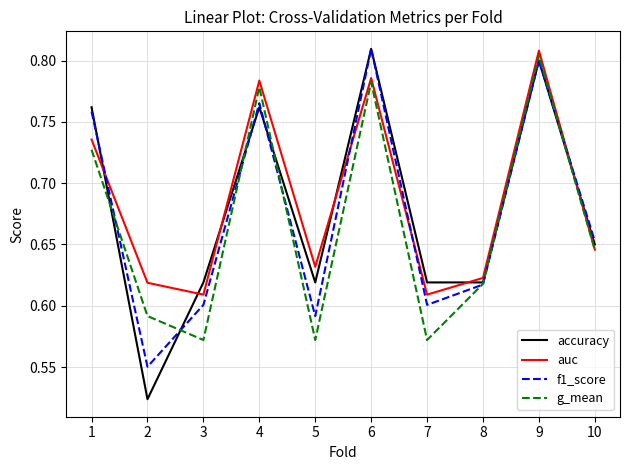

Which category has the highest value in the auc series?

9